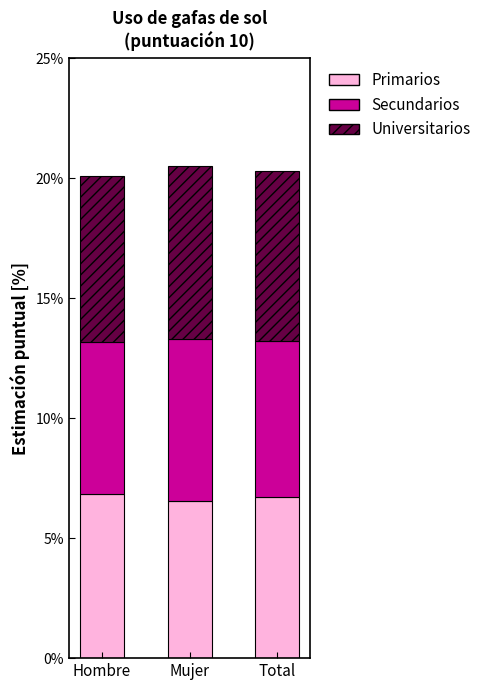

How many data points does each series have?

3